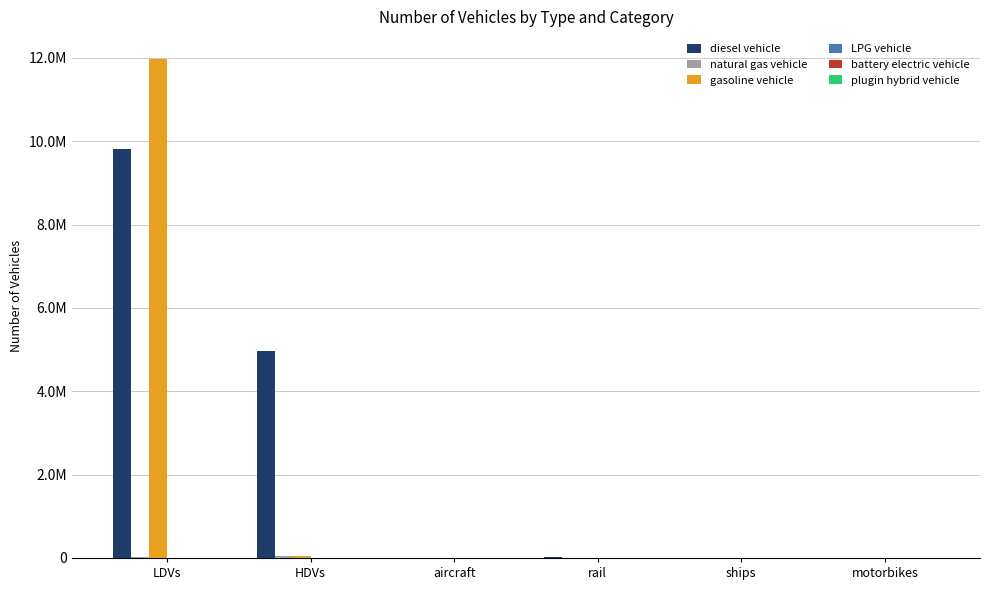

At which category does the chart reach its minimum across all series?

motorbikes